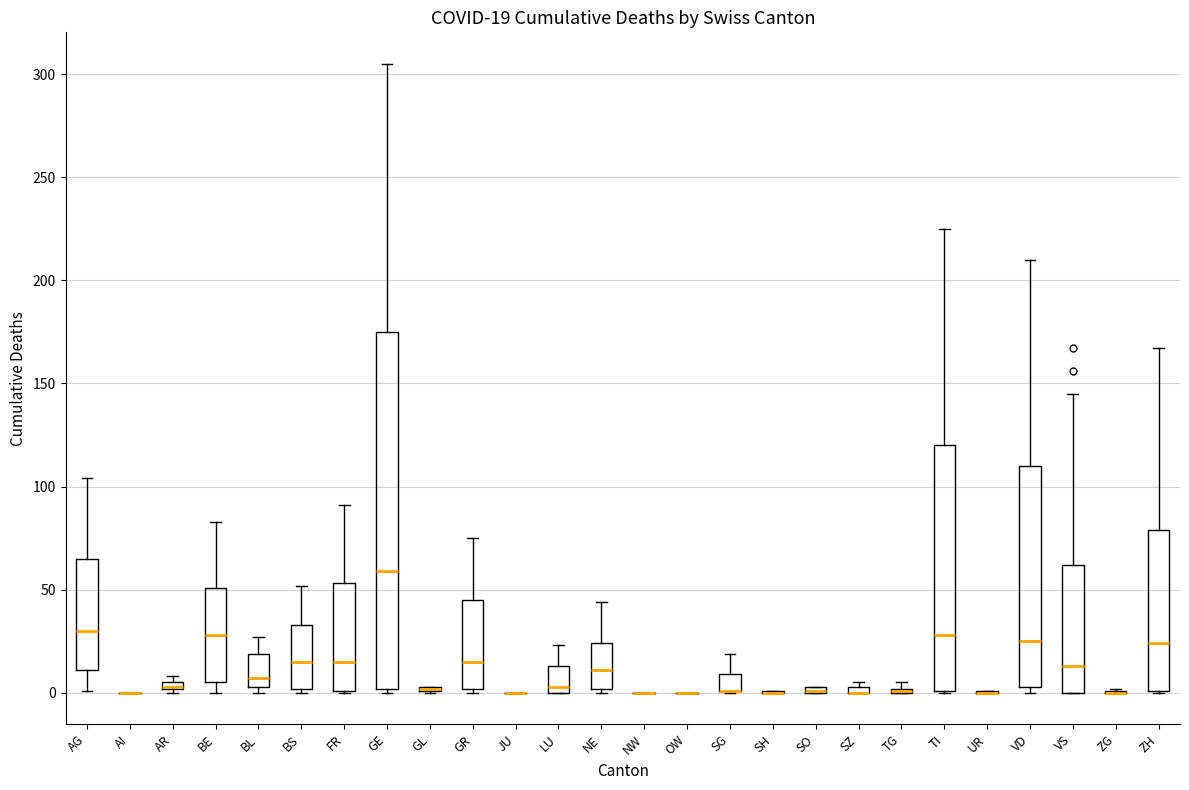

Which box is the tallest, from its lower edge to its upper edge?

GE